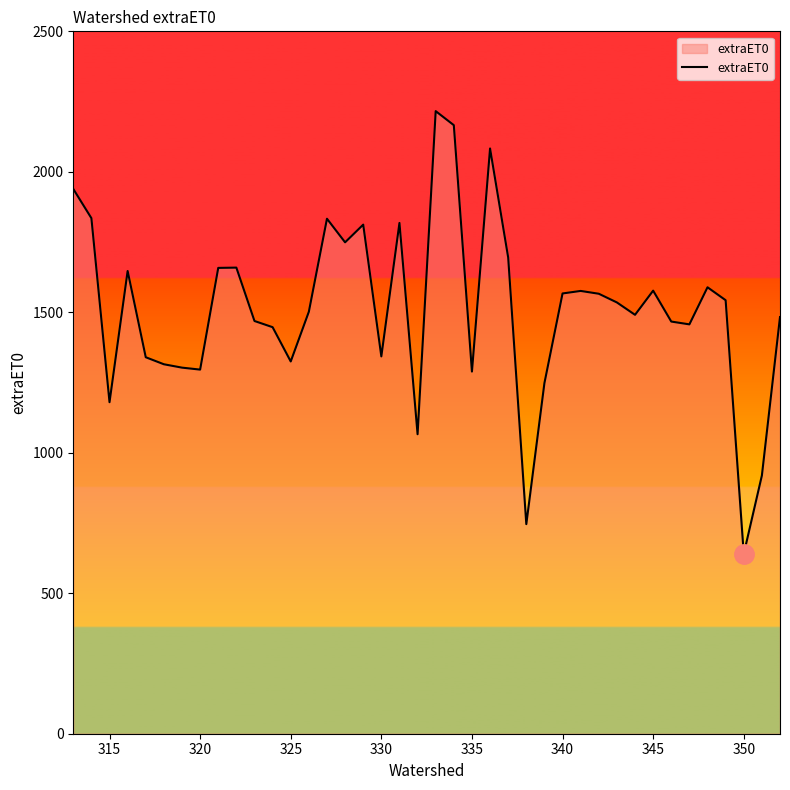

What is the minimum value shown in the chart?

640